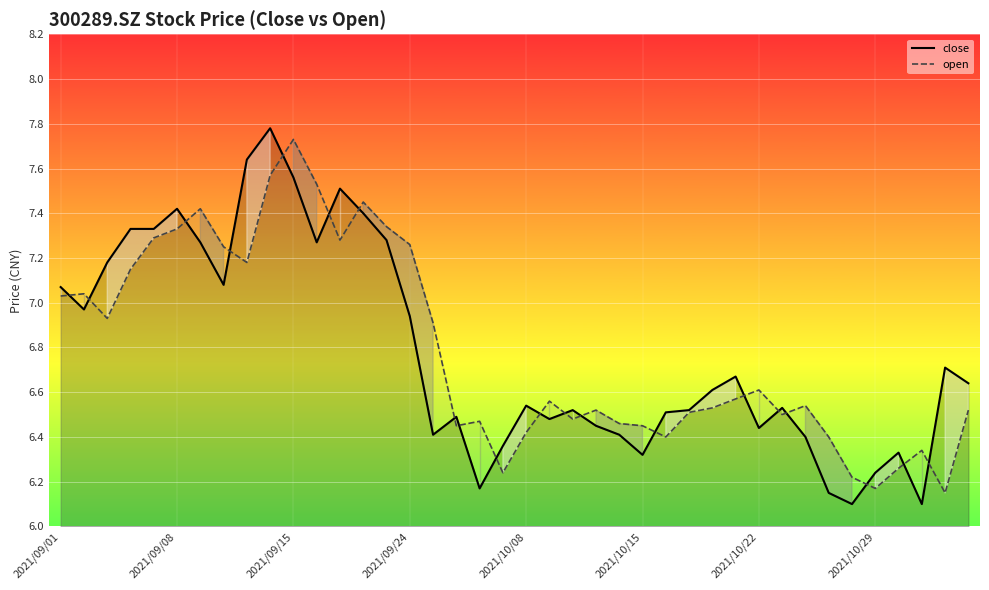

How many lines are shown in the chart?

2